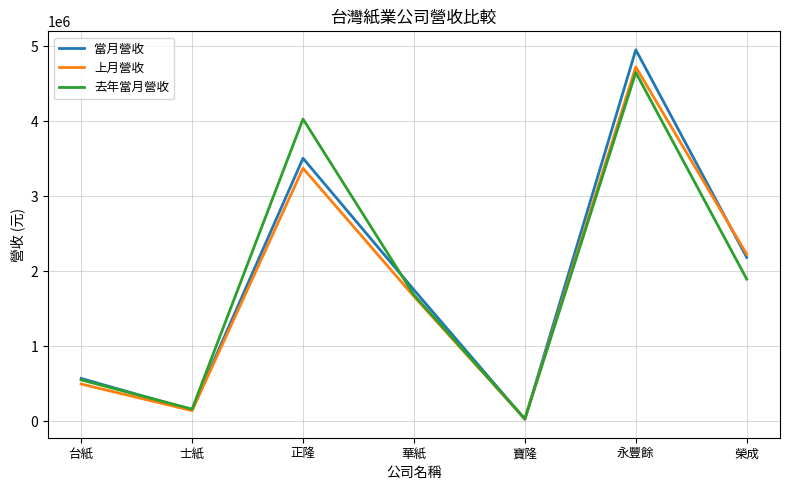

At which category does the chart reach its minimum across all series?

寶隆